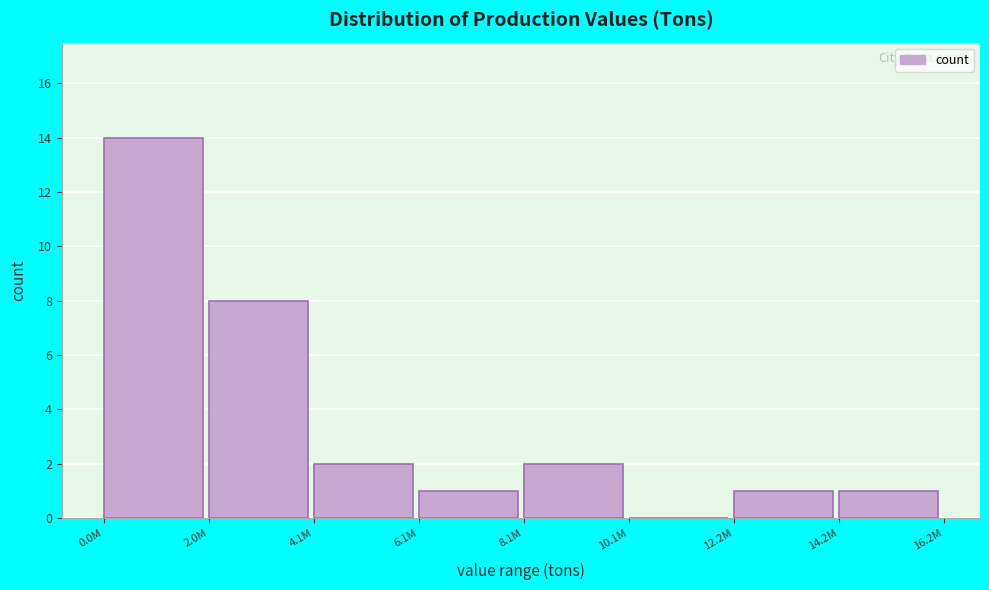

Reading right to left, what are all the values shown in this chart?

14.2M=1	12.2M=1	10.1M=0	8.1M=2	6.1M=1	4.1M=2	2.0M=8	0.0M=14